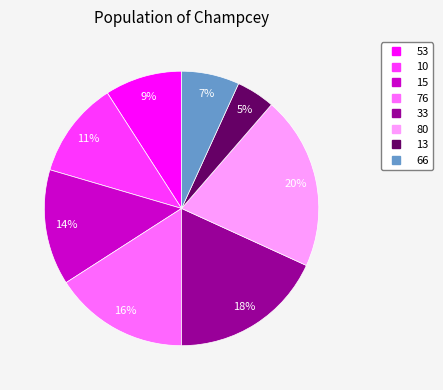

Which has a higher value, 10 or 13?

10